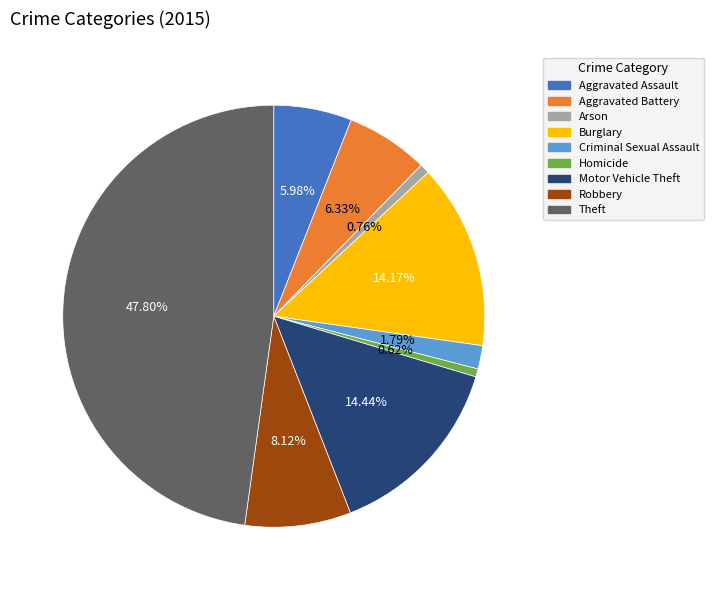

What is the ratio of the value at Aggravated Assault to the value at Motor Vehicle Theft?

0.4